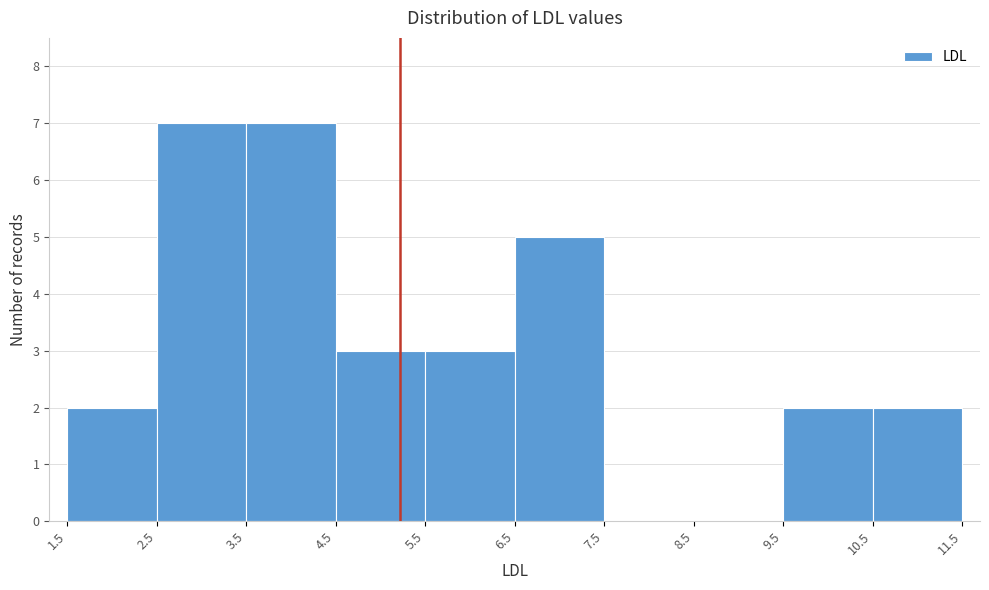

Reading left to right, transcribe this chart: for each bar, give the range it covers on the x-axis and its height. The values are not printed on the chart, so give them approximately, as read against the axis.

1.5 to 2.5: 2
2.5 to 3.5: 7
3.5 to 4.5: 7
4.5 to 5.5: 3
5.5 to 6.5: 3
6.5 to 7.5: 5
7.5 to 8.5: 0
8.5 to 9.5: 0
9.5 to 10.5: 2
10.5 to 11.5: 2